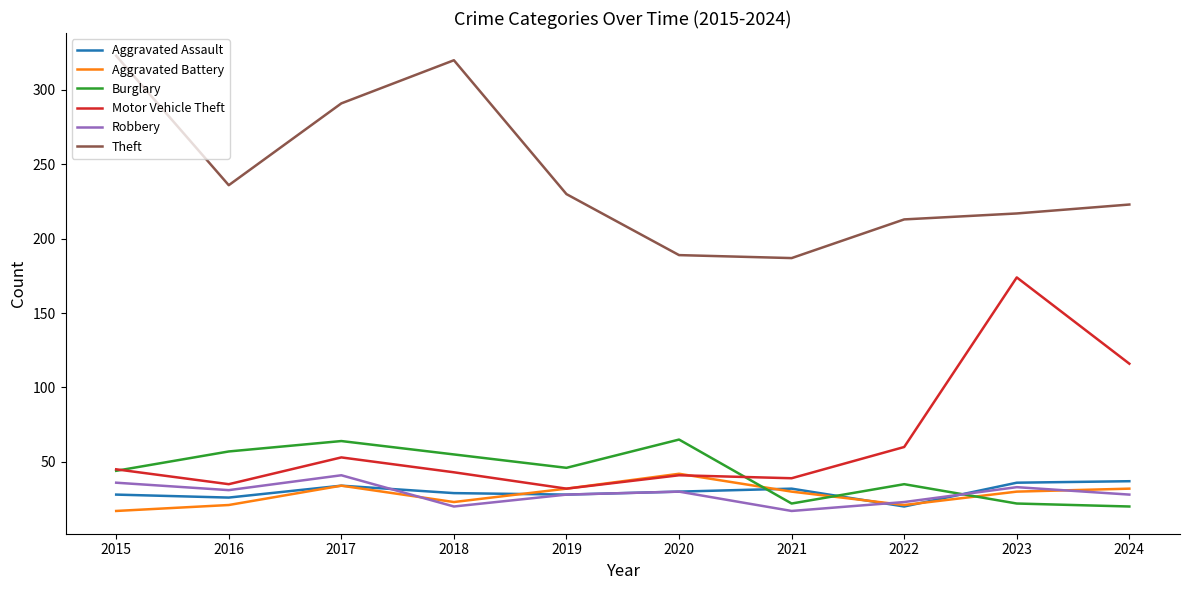

How many intersections are there between Robbery and Burglary?

1